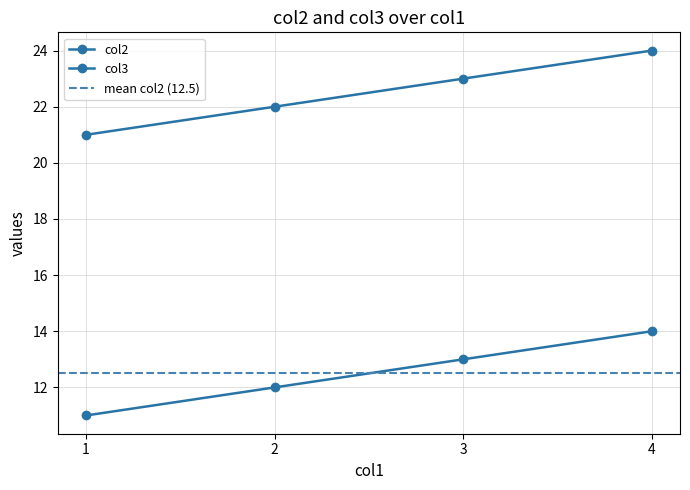

Reading right to left, extract all data points from this chart.

col2: 14	13	12	11
col3: 24	23	22	21